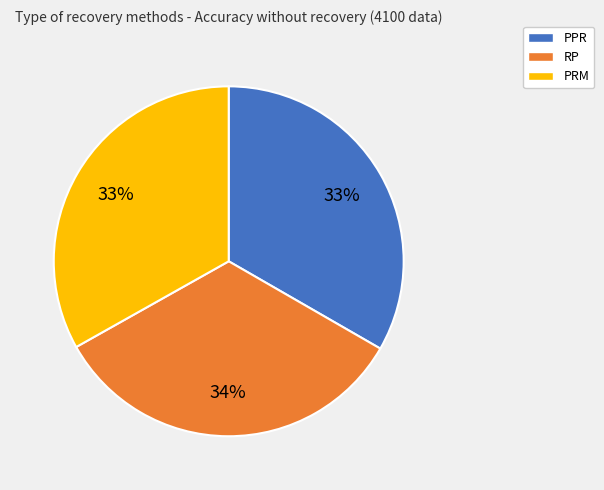

Count the number of slices in the pie.

3